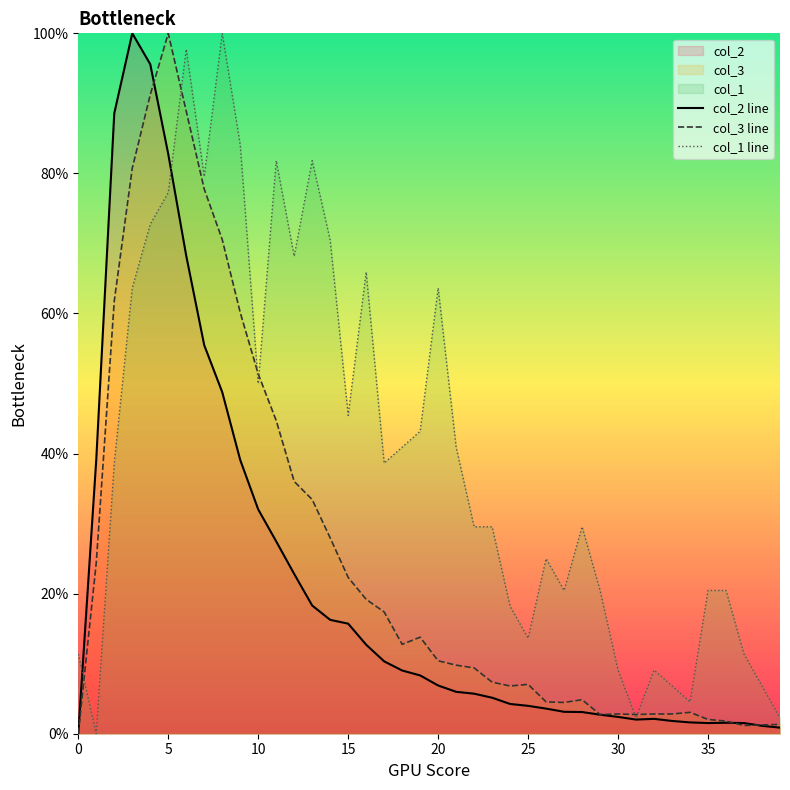

How many values in the col_1 line series exceed 38?

20